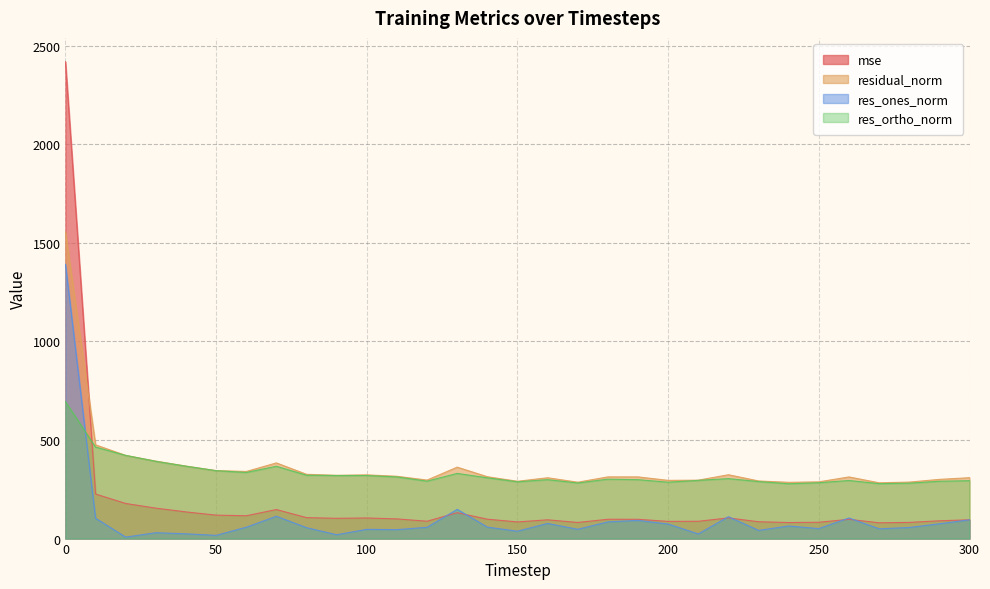

Is it true that mse equals 40.8 at 250?

False